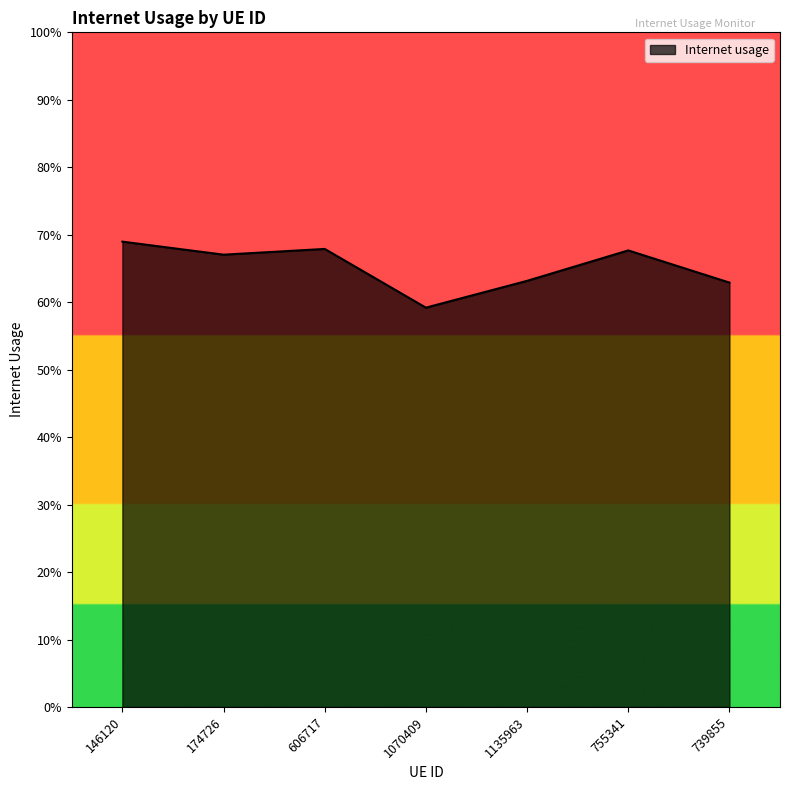

Is it true that the value at 755341 is 1.1?

False